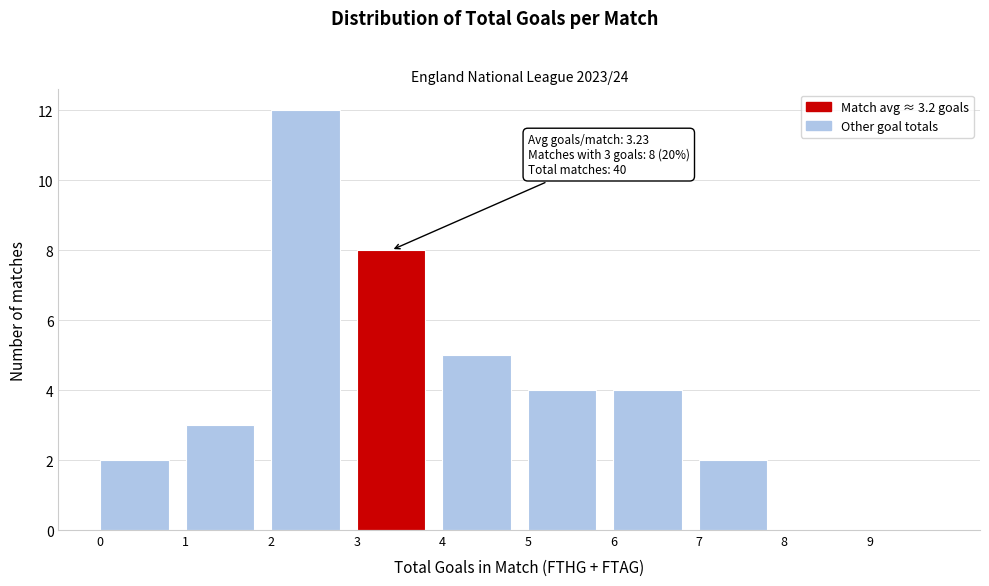

Over which range of the x-axis is the bar tallest?

2 to 3